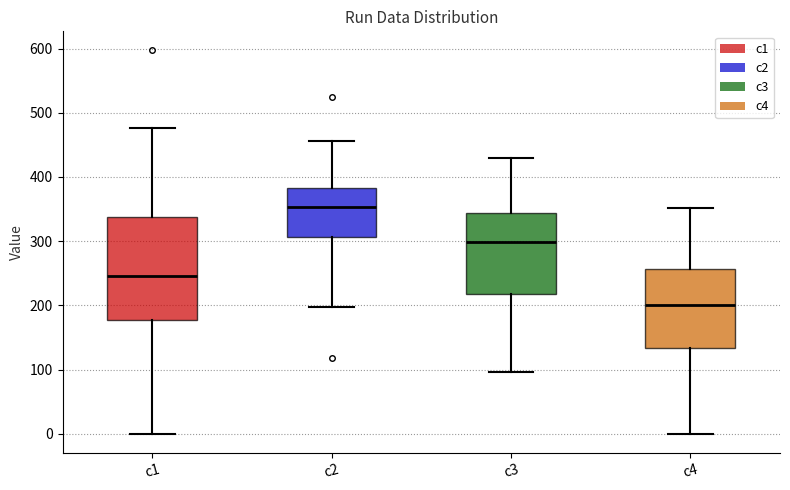

Which box's median line is the highest?

c2